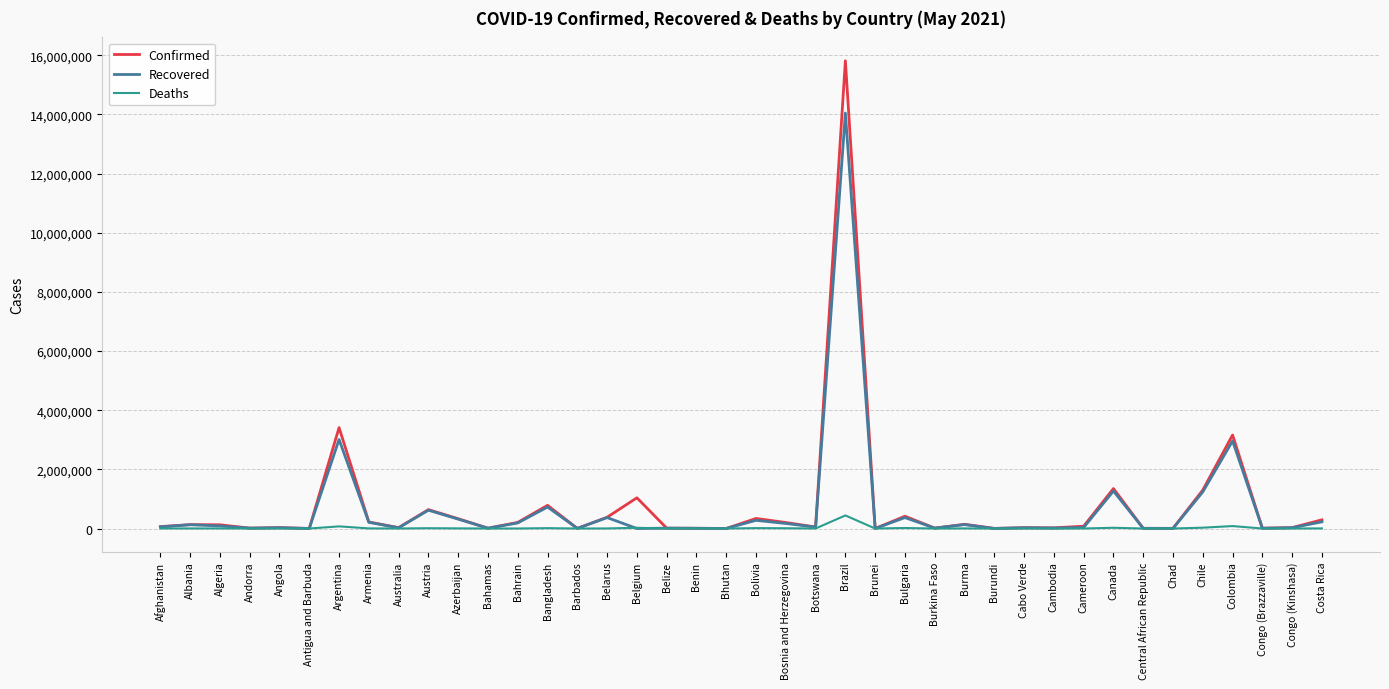

Which label corresponds to the largest value in the chart?

Brazil